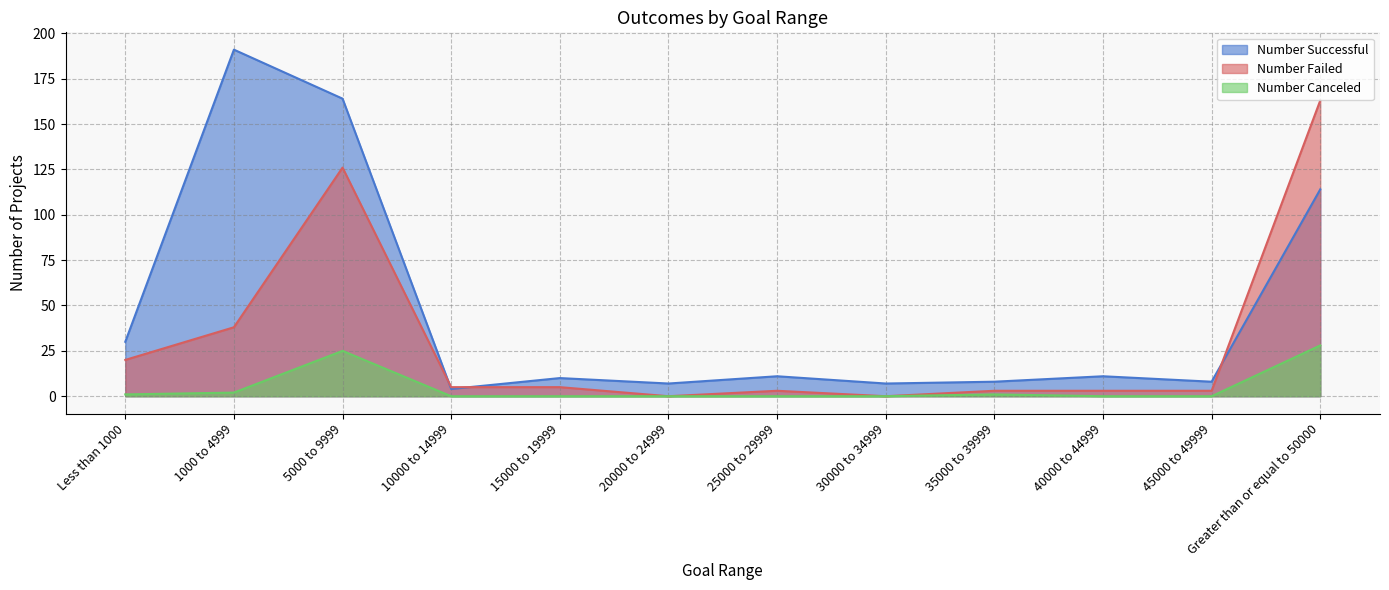

Where is Number Failed nearest to the value 81?

1000 to 4999